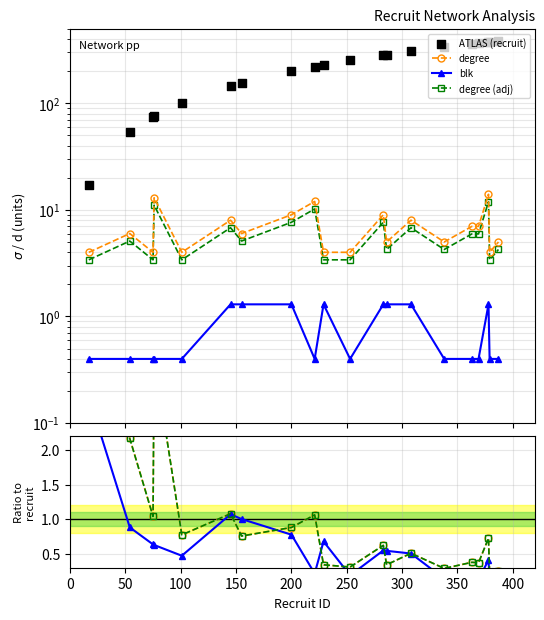

Which series contains the lowest Y value?

blk